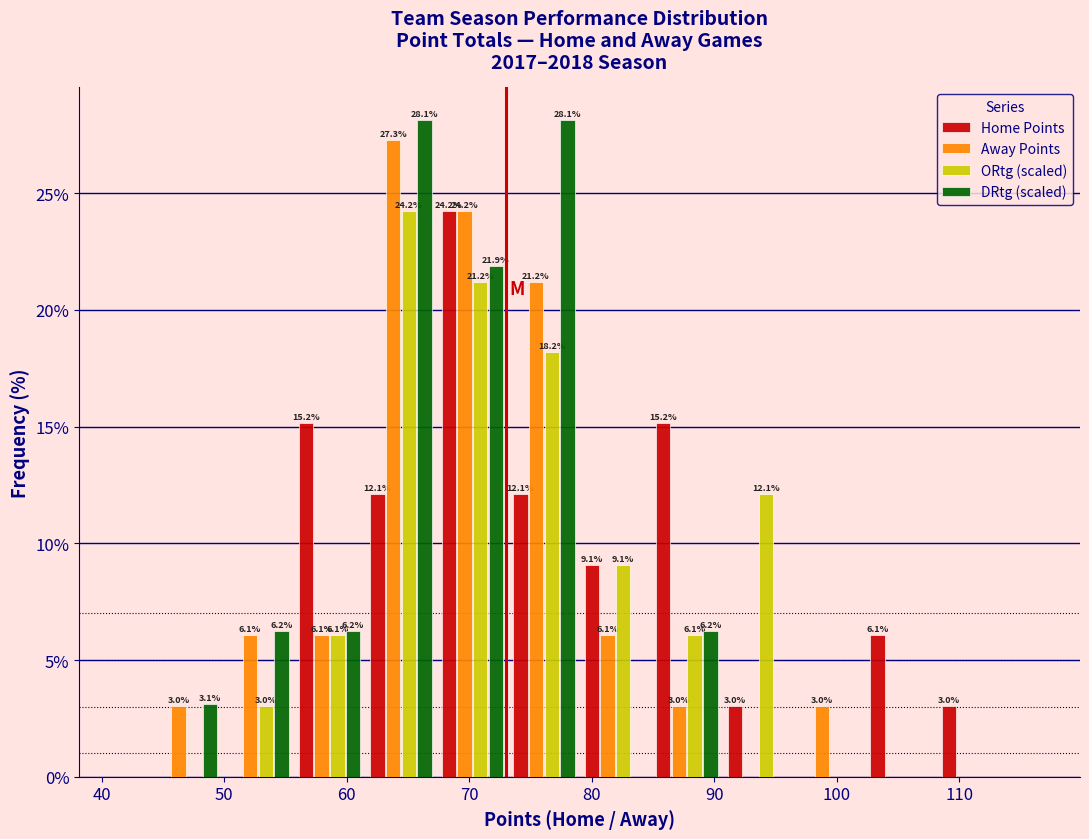

In the Home Points series, which range on the x-axis has the tallest bar?

67 to 73